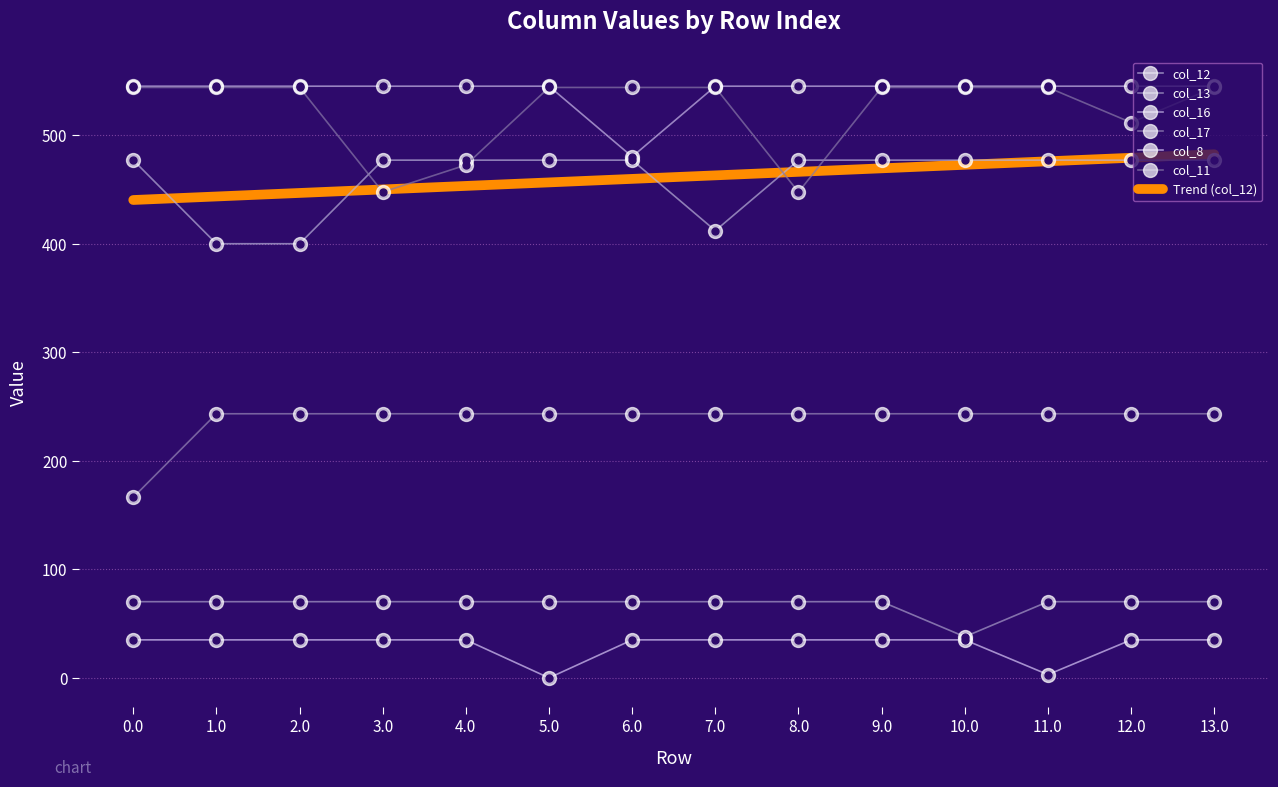

Which series has the largest range (max minus min)?

col_11